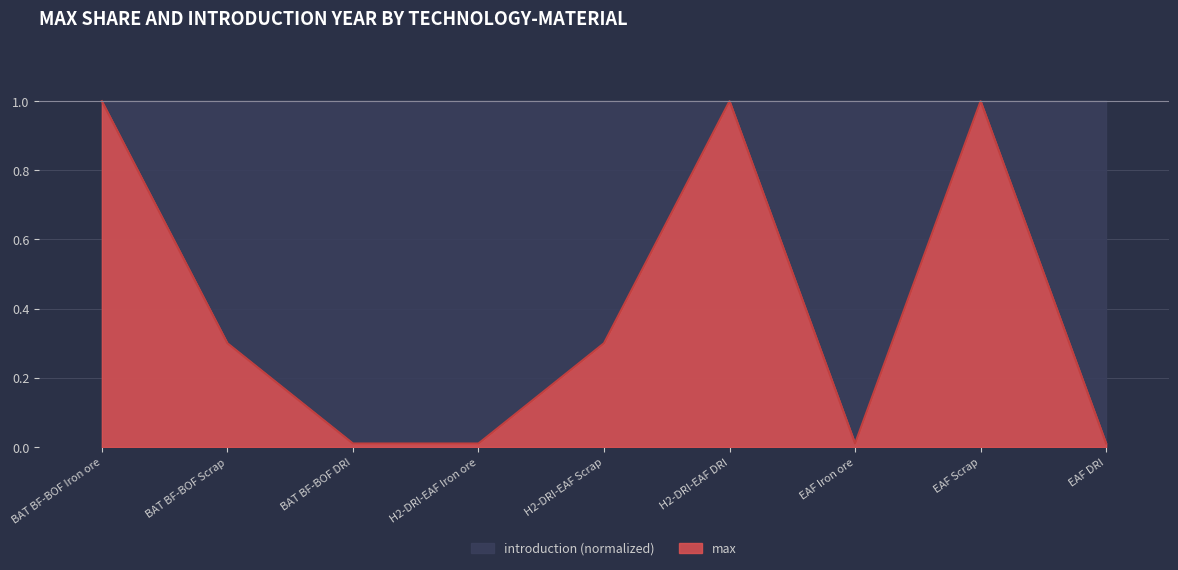

The value at BAT BF-BOF Iron ore is 1.4. True or false?

False